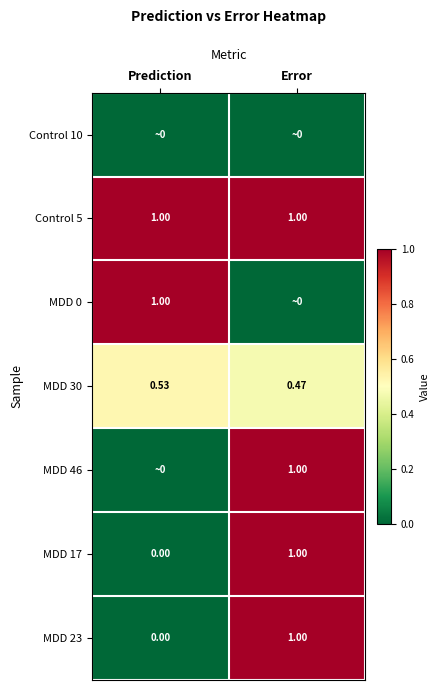

At which label is MDD 17 closest to 0?

Prediction